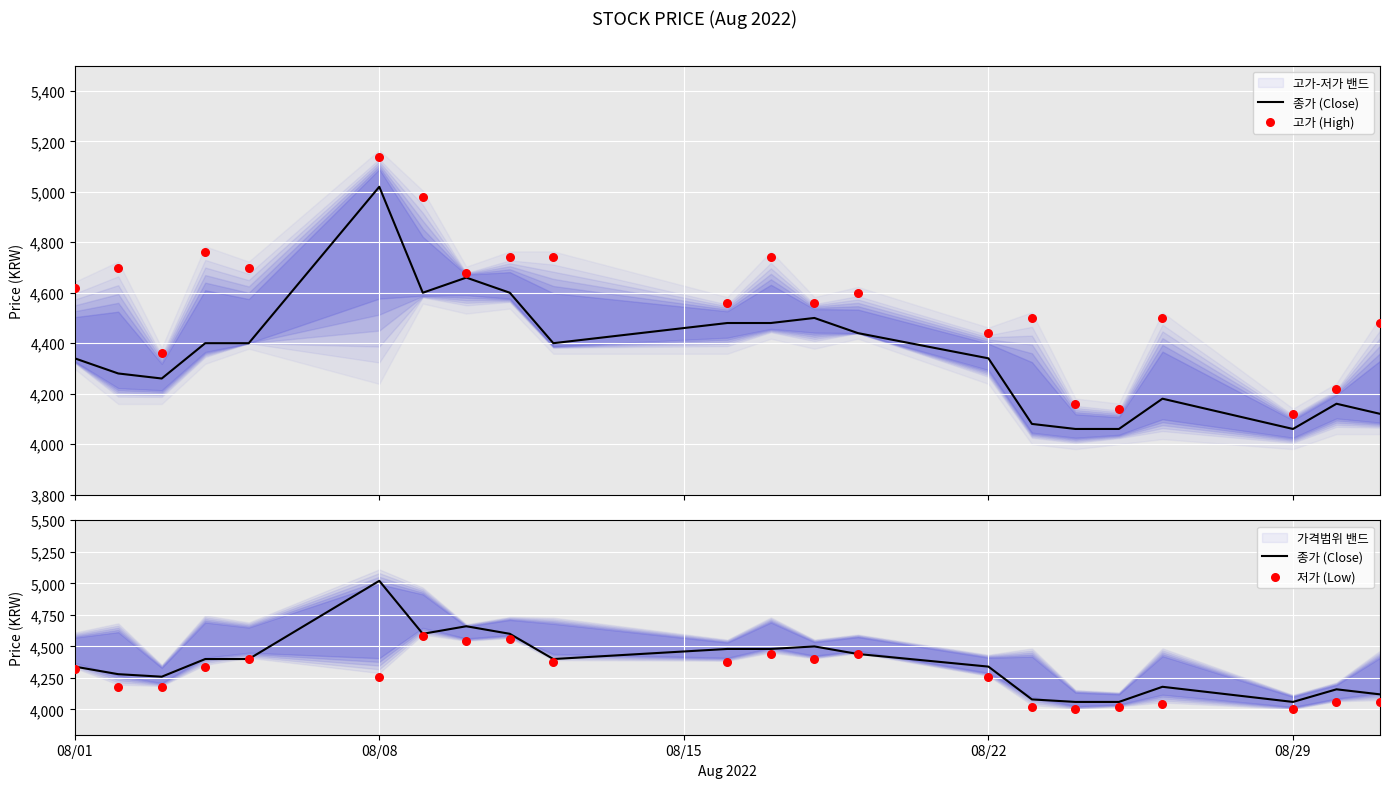

Which series reaches the maximum Y coordinate?

고가 (High)